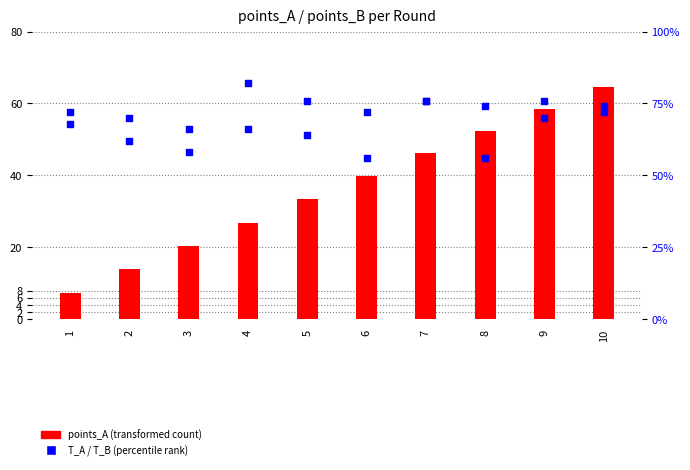

Which series has the largest total across all categories?

points_A